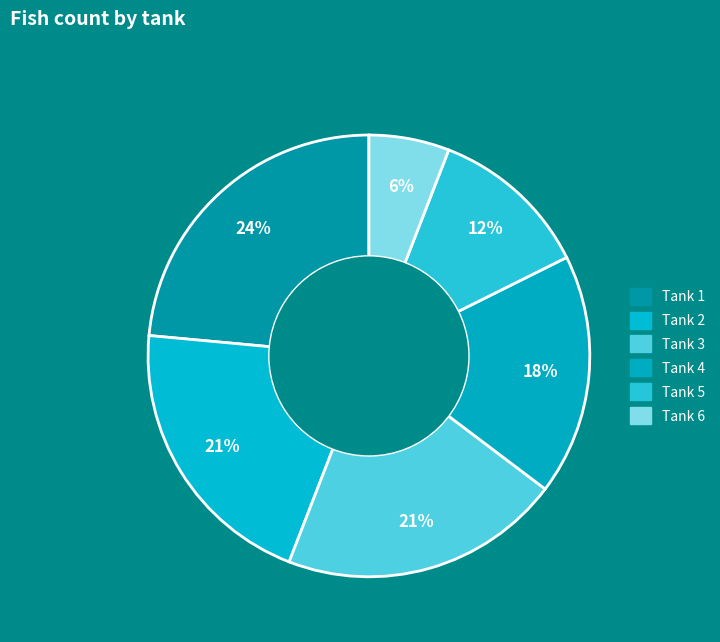

How many segments does this pie chart have?

6